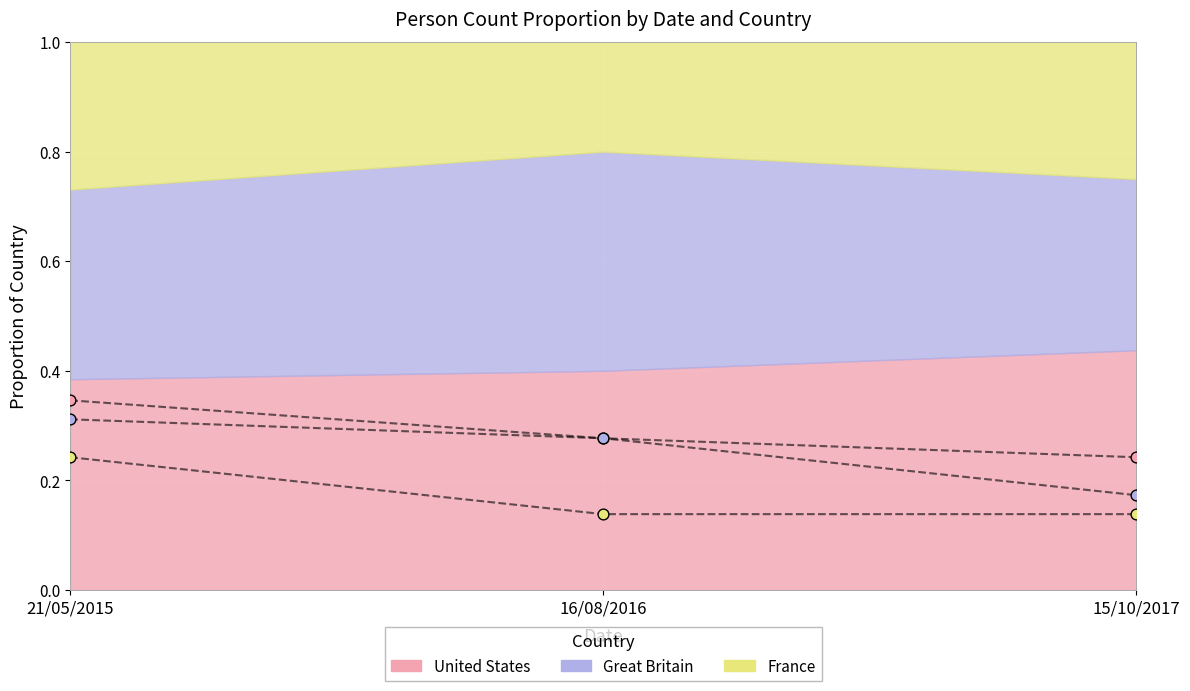

At how many categories does at least one series exceed 0?

3